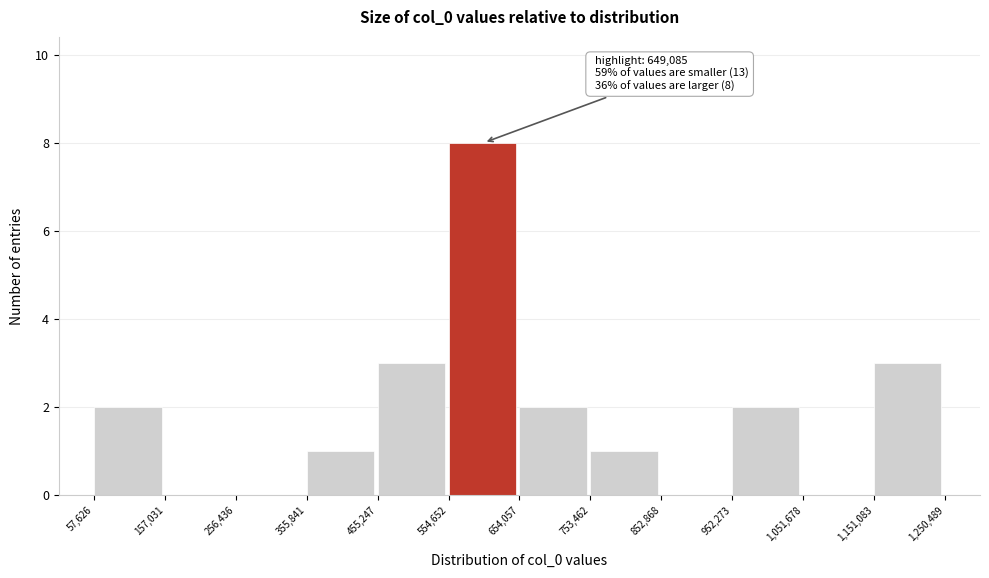

Over which range of the x-axis is the bar tallest?

554,652 to 654,057